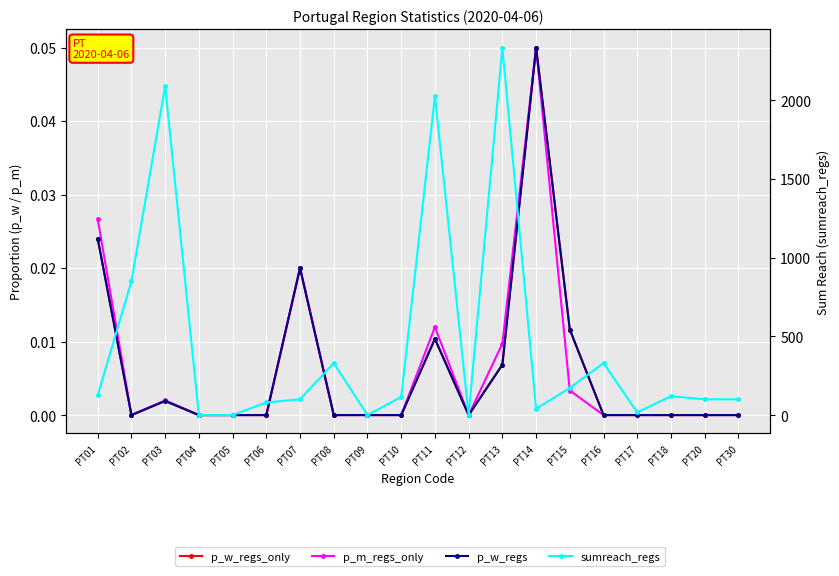

Rank the series at PT09 from highest to lowest value.

p_w_regs_only, p_m_regs_only, p_w_regs, sumreach_regs